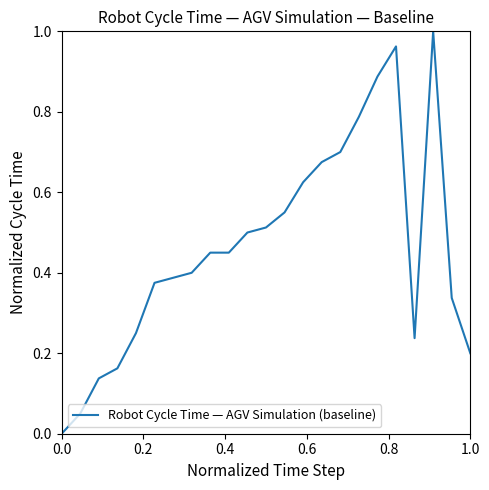

How many lines are shown in the chart?

1